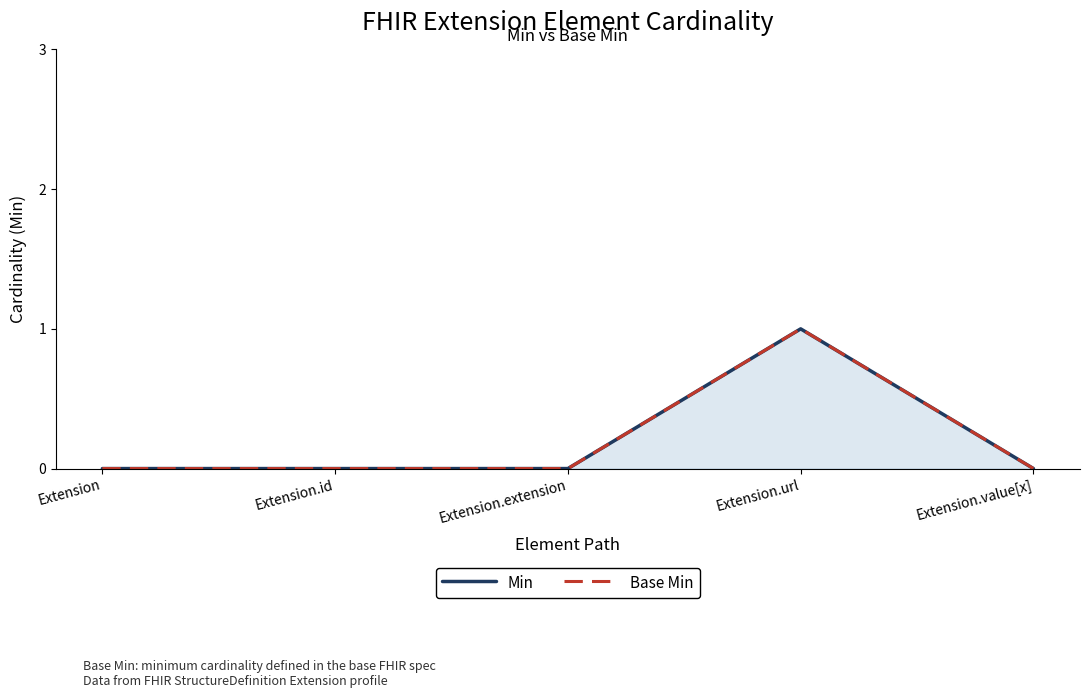

Rank the series by their maximum value, from lowest to highest.

Min, Base Min